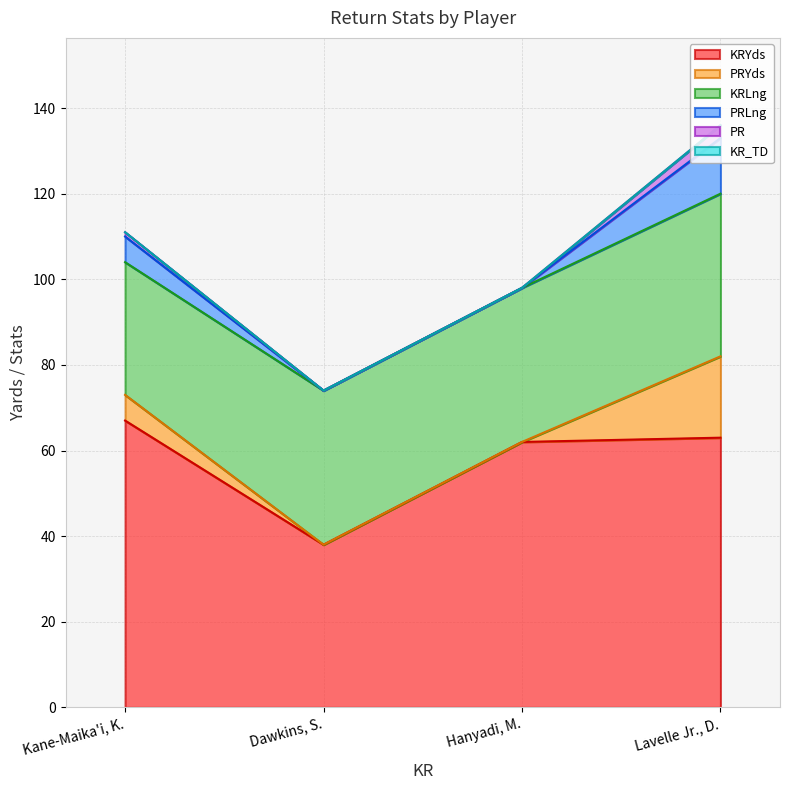

Which series has the largest range (max minus min)?

KRYds